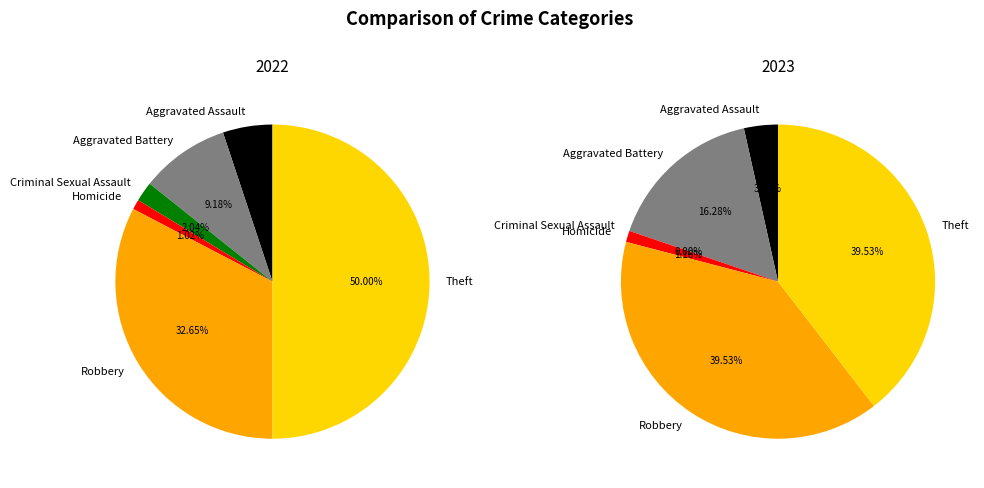

Which category has the smallest portion of the pie?

Criminal Sexual Assault